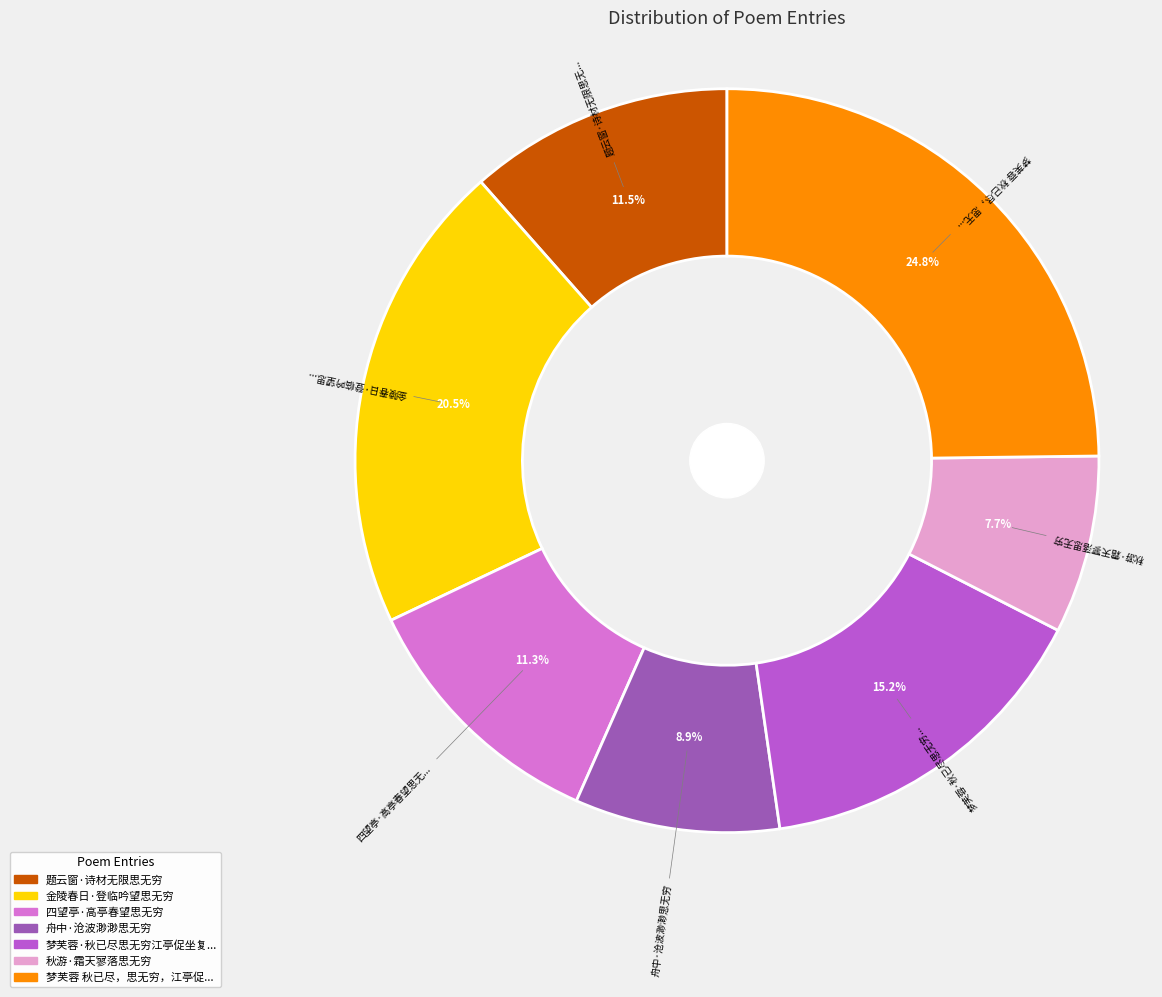

Does any single category account for the majority?

No